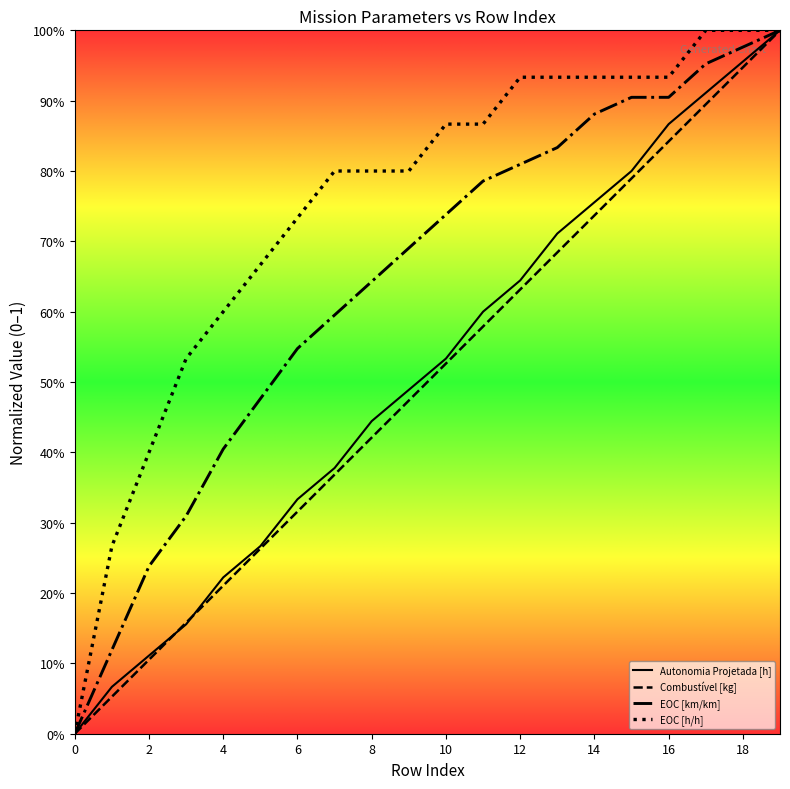

True or false: Autonomia Projetada [h] and EOC [km/km] cross at least once.

False